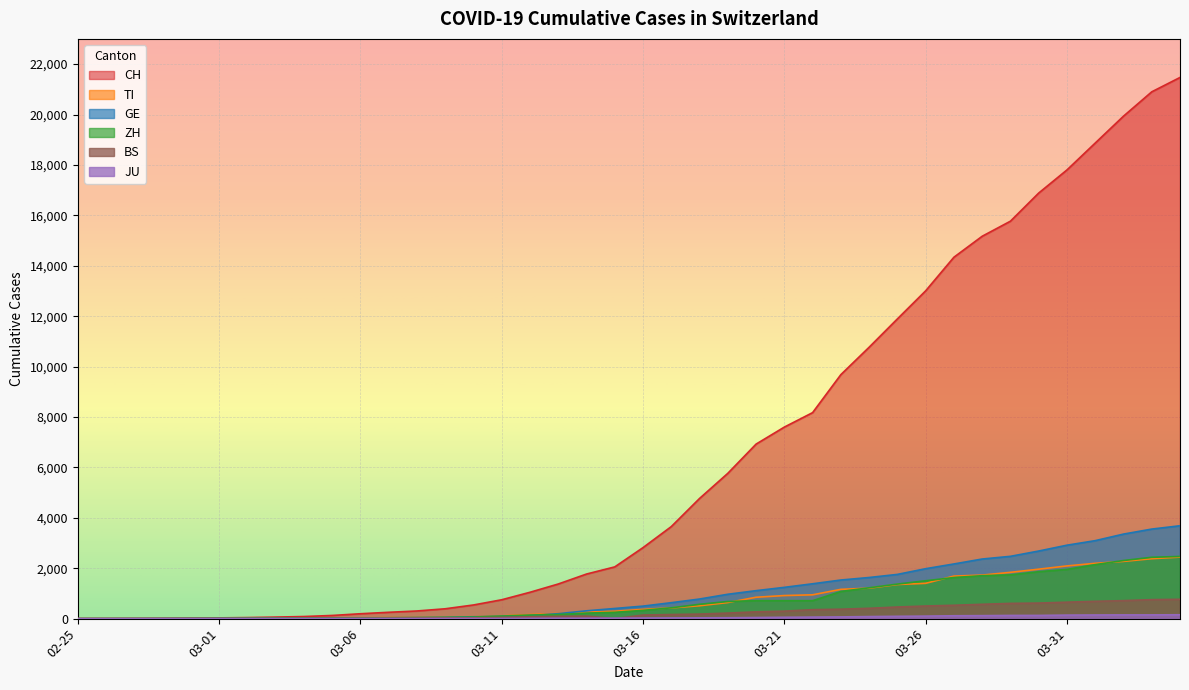

Which series has the largest total across all categories?

CH